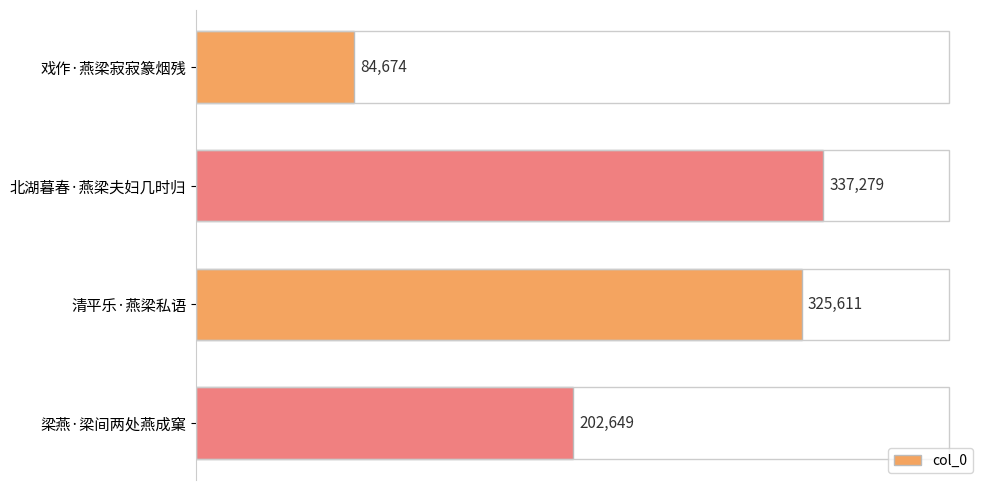

What is the change in value from 北湖暮春·燕梁夫妇几时归 to 梁燕·梁间两处燕成窠?

-134630